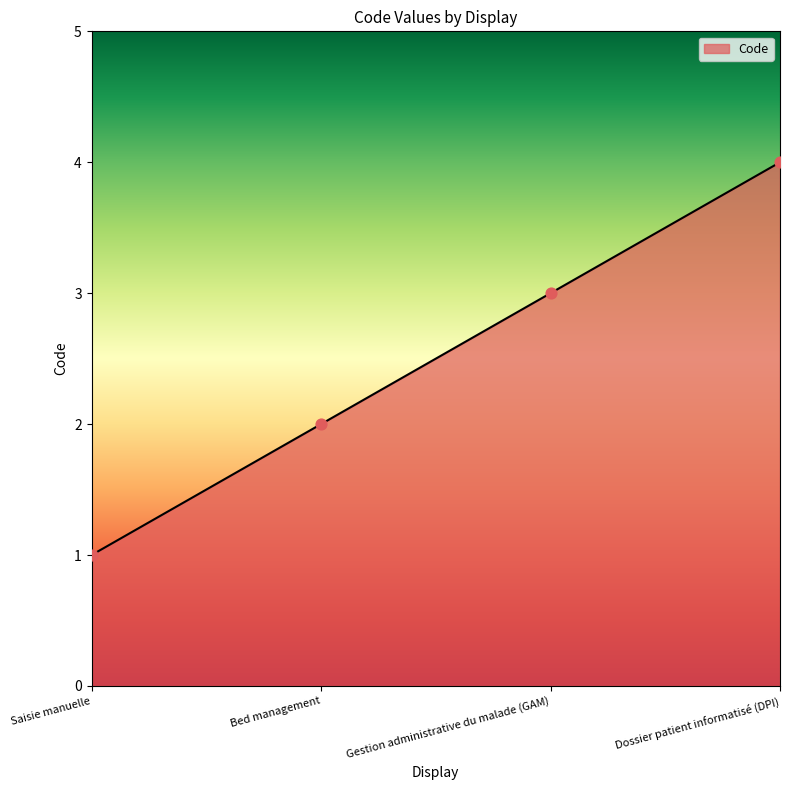

What is the change in value from Saisie manuelle to Dossier patient informatisé (DPI)?

+3